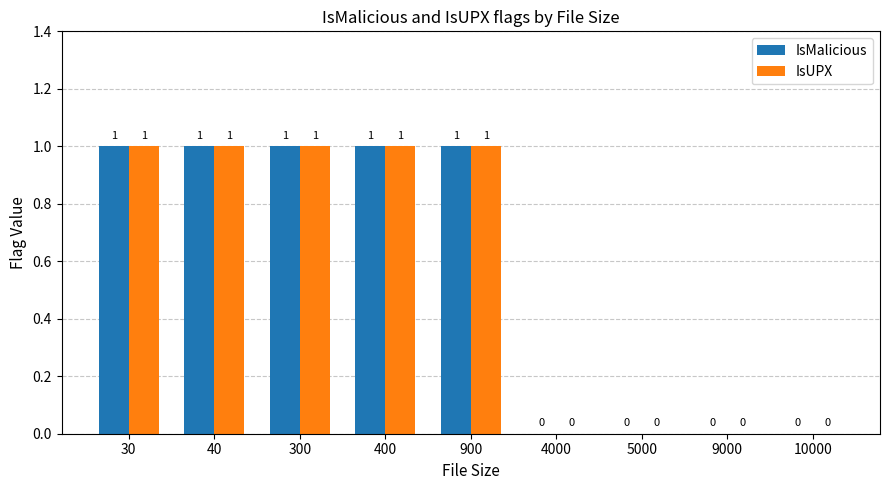

Is it true that IsUPX equals 0 at 4000?

True